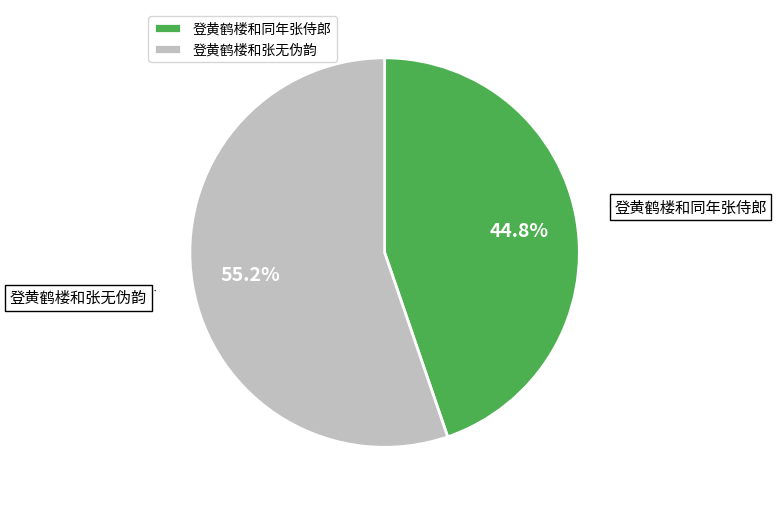

How many slices are in this pie chart?

2